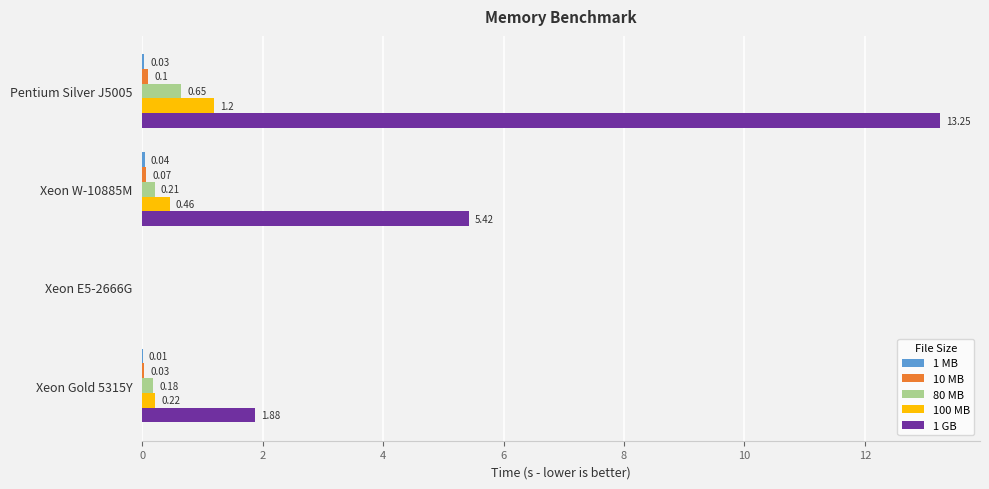

Which series changed the most between Pentium Silver J5005 and Xeon W-10885M?

1 GB